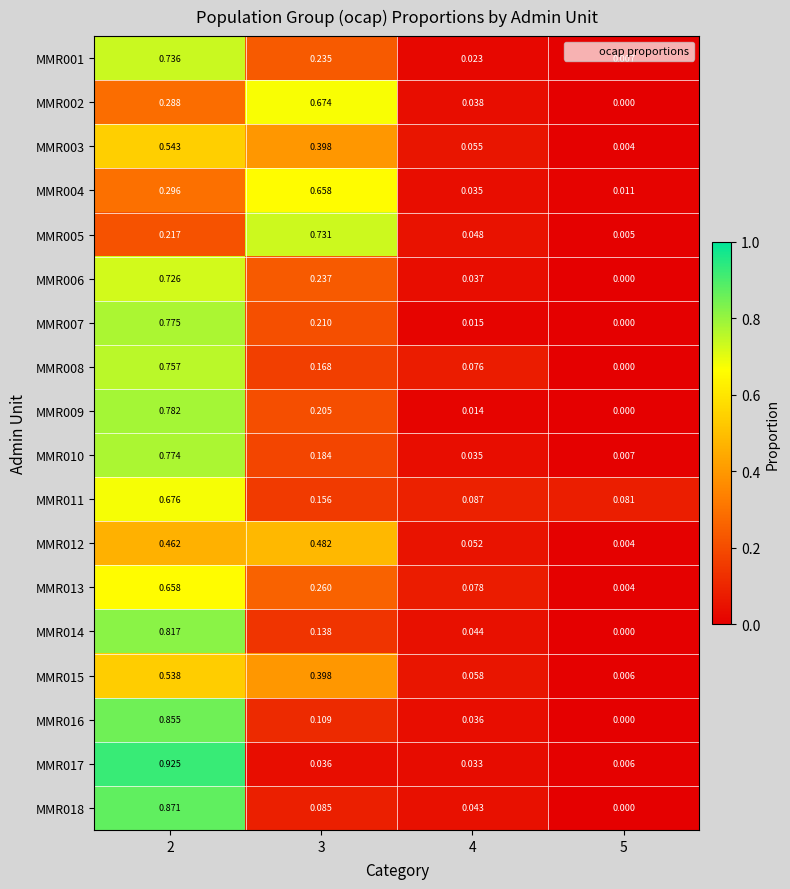

Is the value of MMR002 at 3 greater than the value of MMR011 at 2?

No